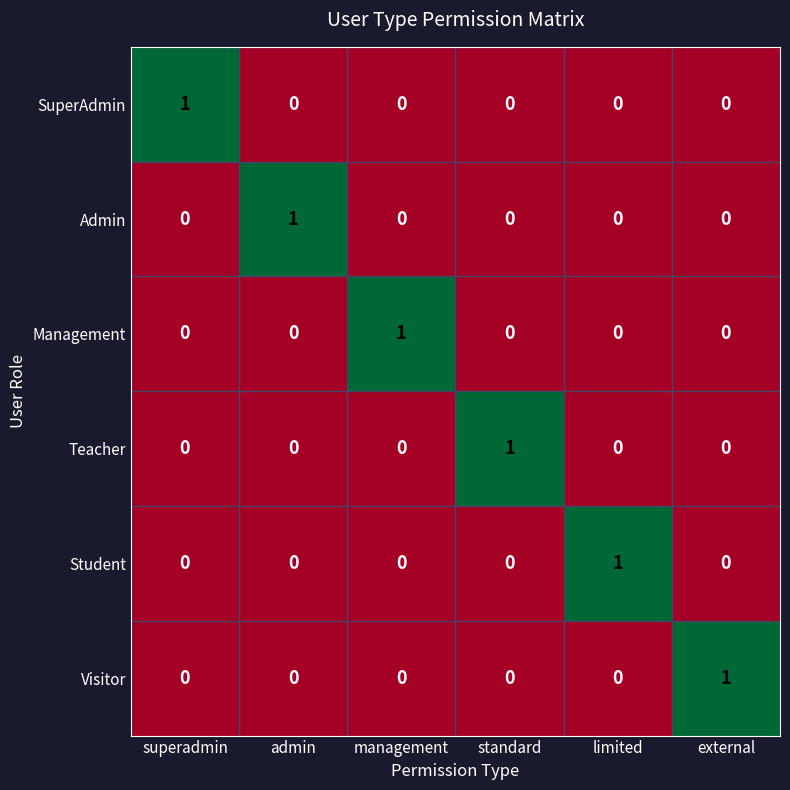

At how many categories does at least one series exceed 0?

6